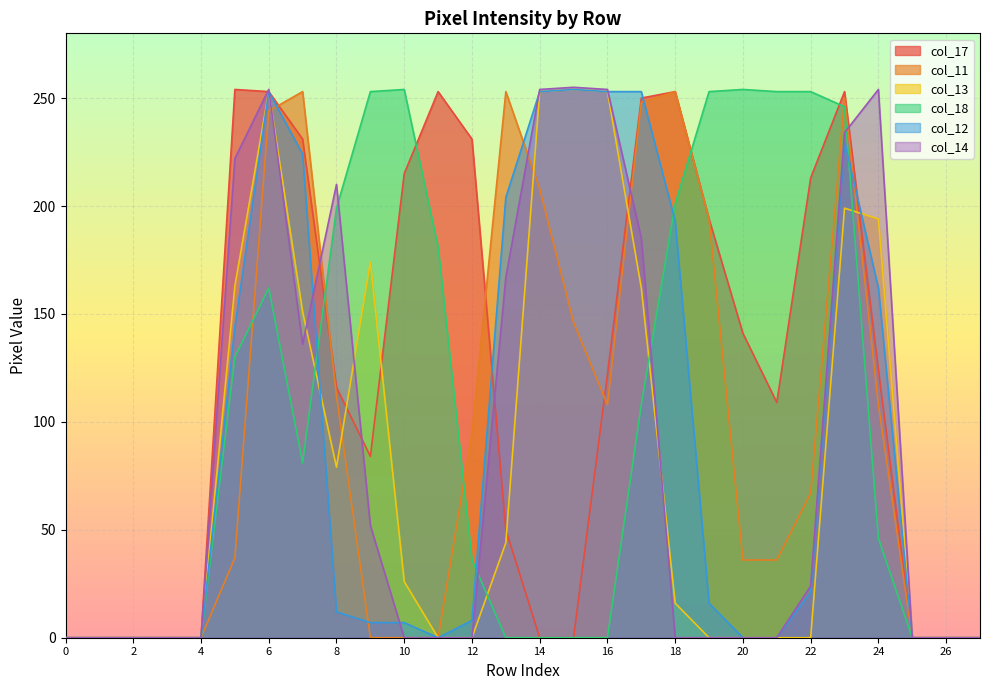

The col_14 series shows 254 at 14. True or false?

True